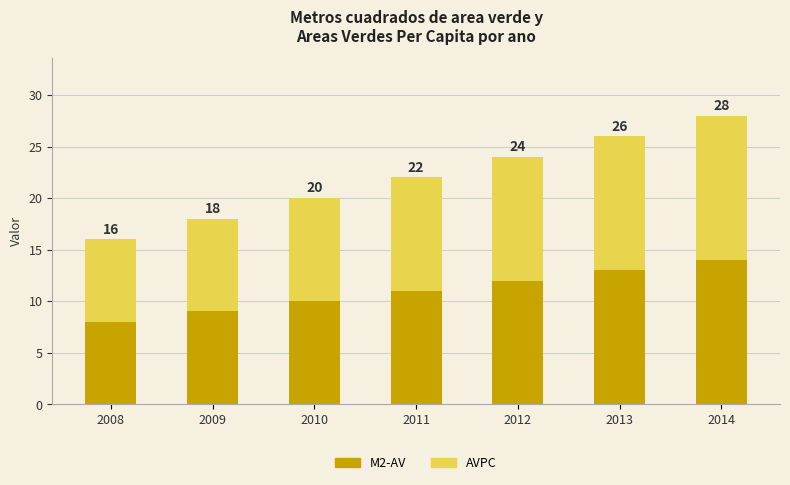

Are the bars grouped side by side (vs. stacked)?

No